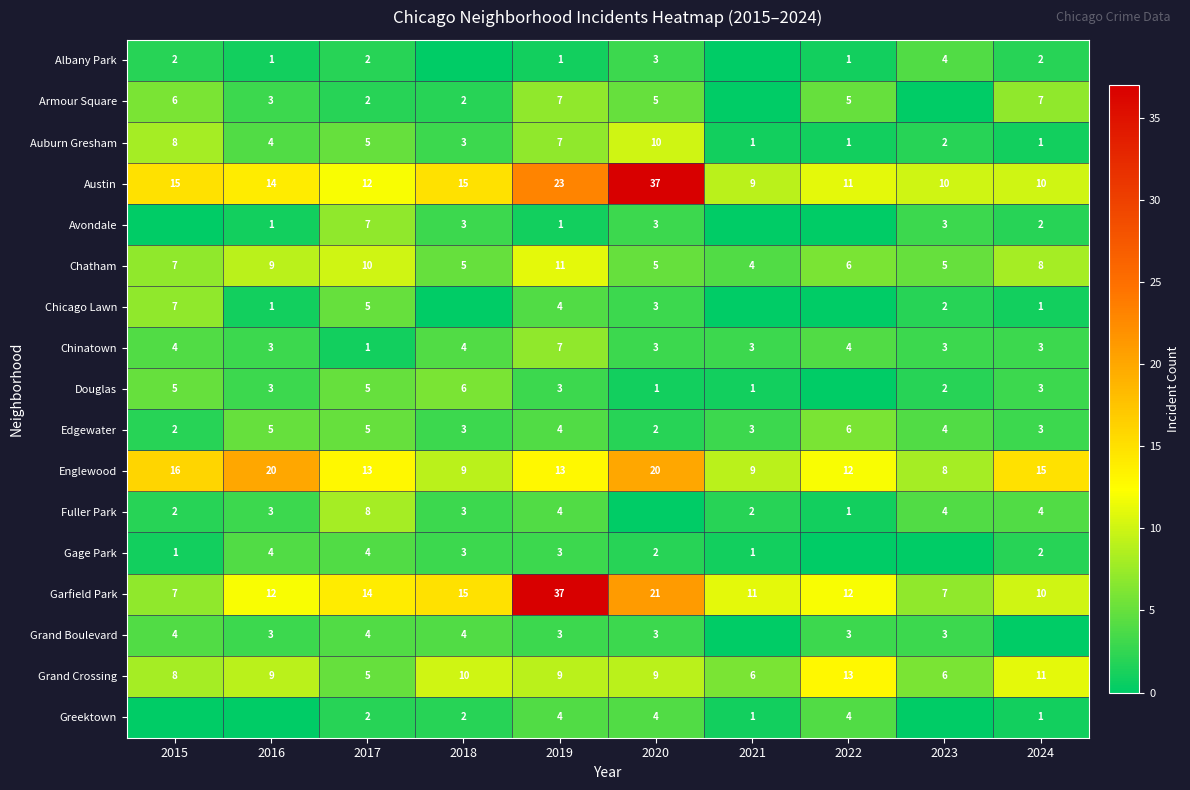

What is the approximate value of Chinatown at 2015?

4